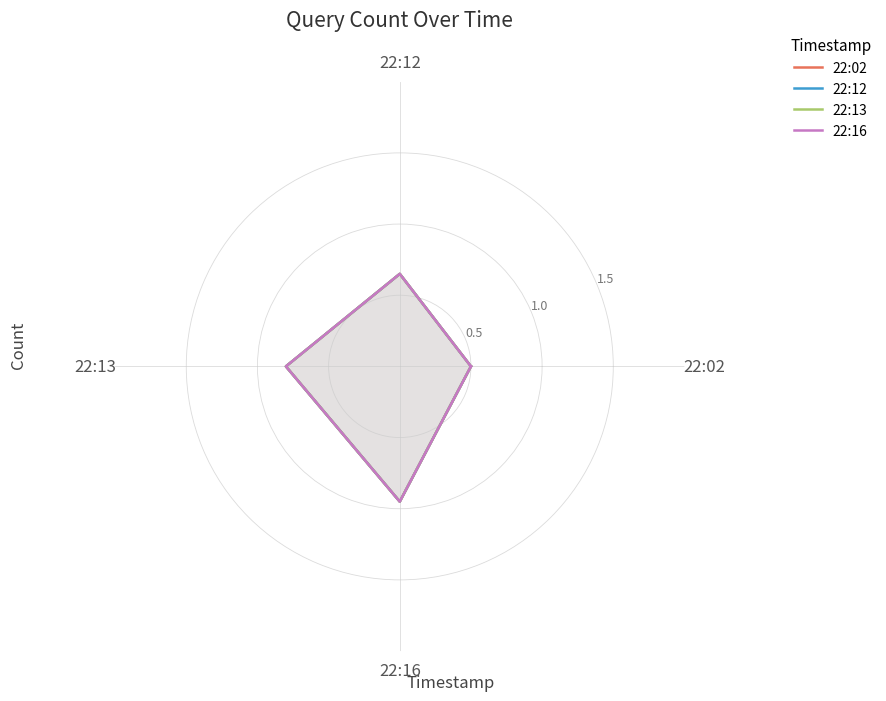

Reading left to right, transcribe all the data shown in this chart.

22:02: 0.5	0.7	0.8	0.9	0.5
22:12: 0.5	0.7	0.8	0.9	0.5
22:13: 0.5	0.7	0.8	0.9	0.5
22:16: 0.5	0.7	0.8	0.9	0.5